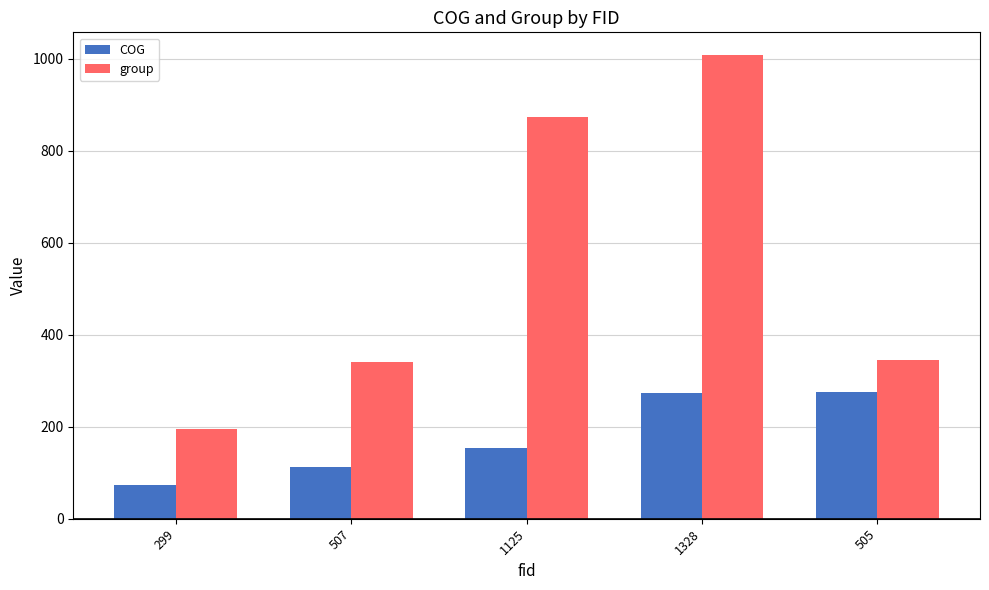

What are all the series names shown in the legend?

COG, group